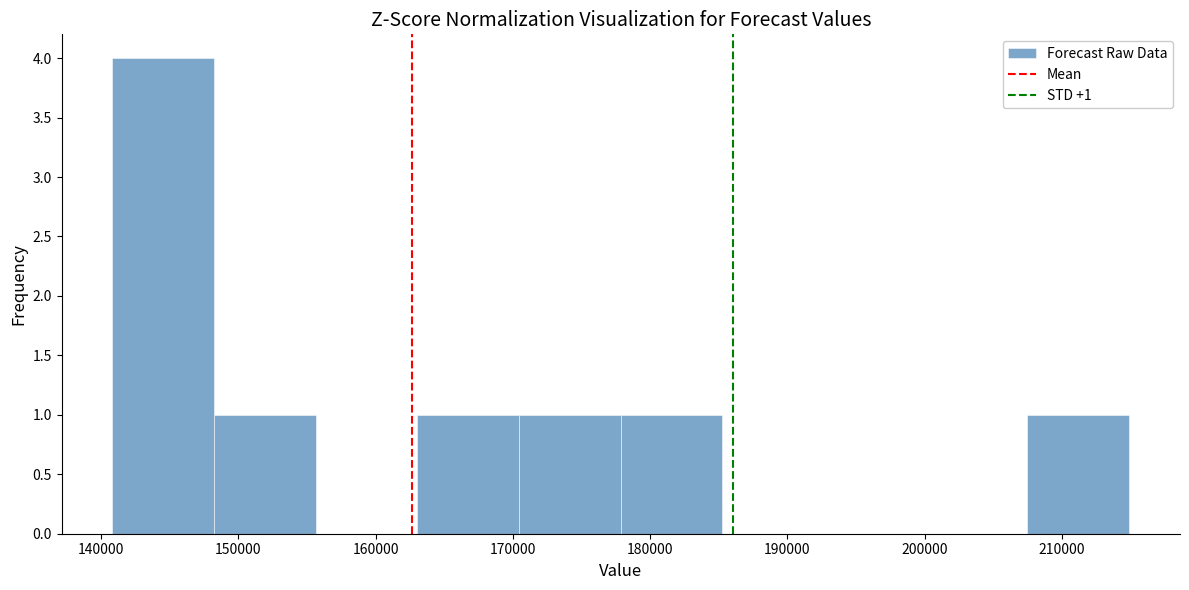

Which range on the x-axis has the tallest bar?

141000 to 148000